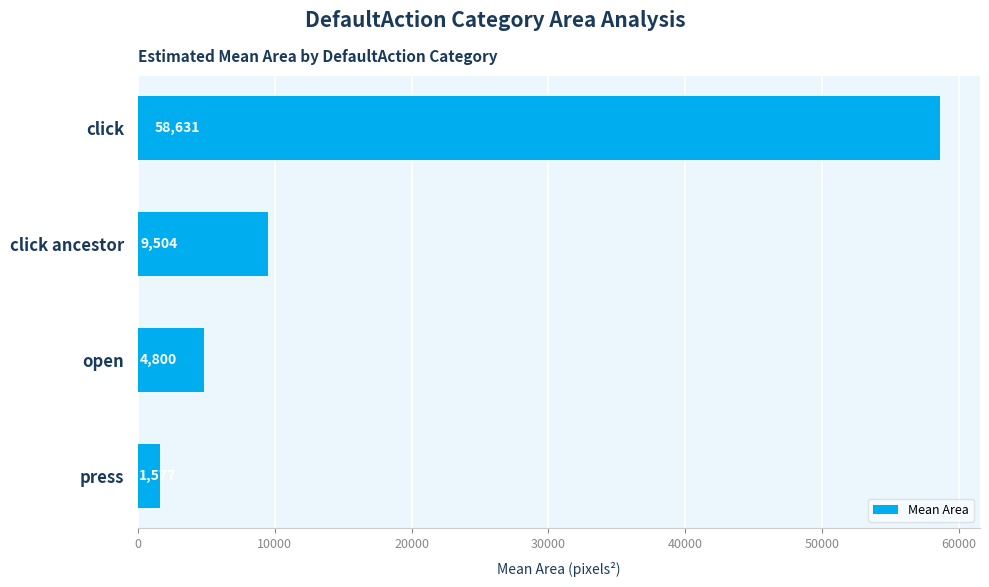

What is the difference between the second highest and minimum values?

7927.0